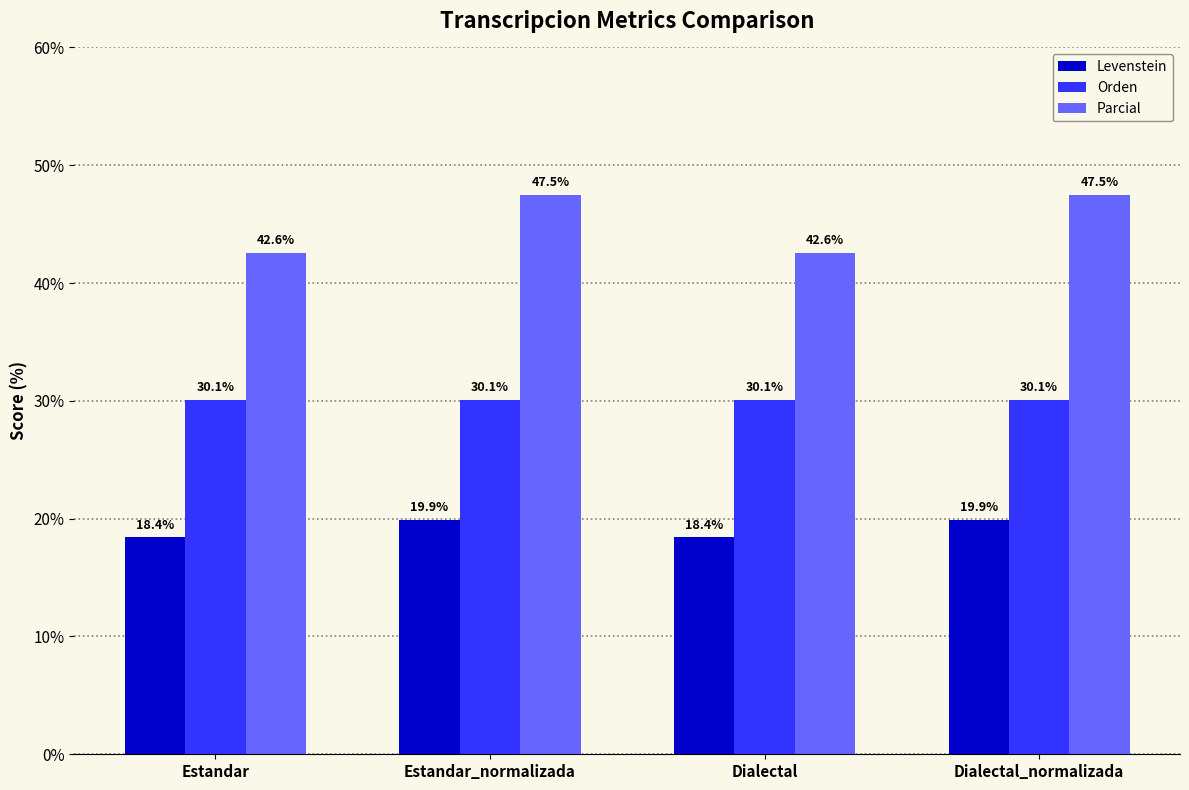

True or false: Levenstein has a value of 4.2 at Dialectal_normalizada.

False